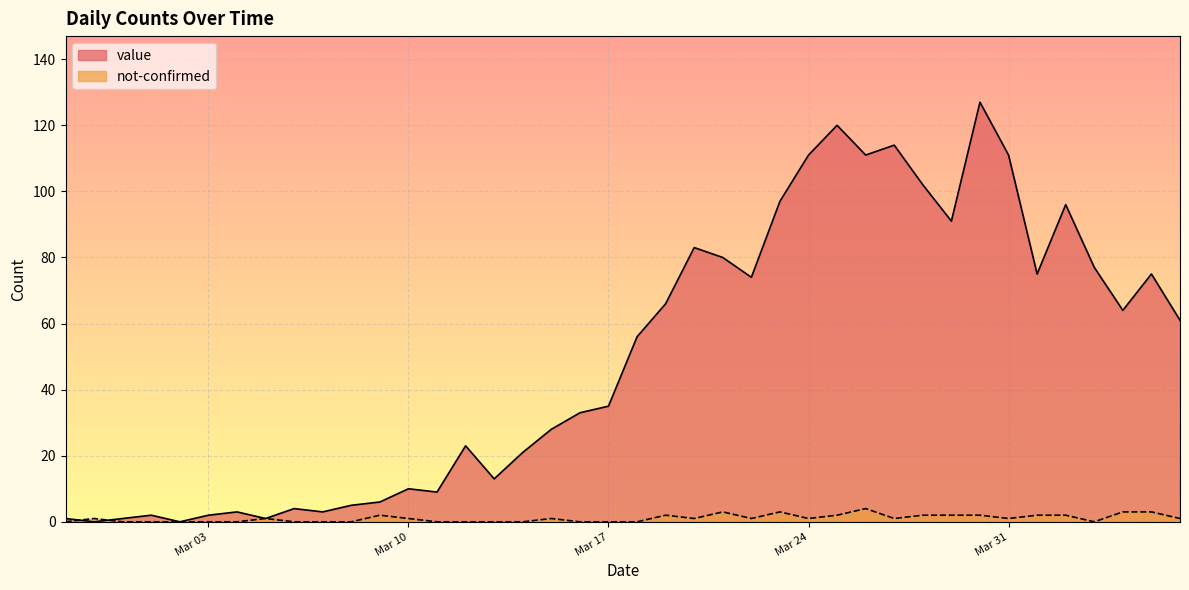

How many values in the not-confirmed series are below 1?

17